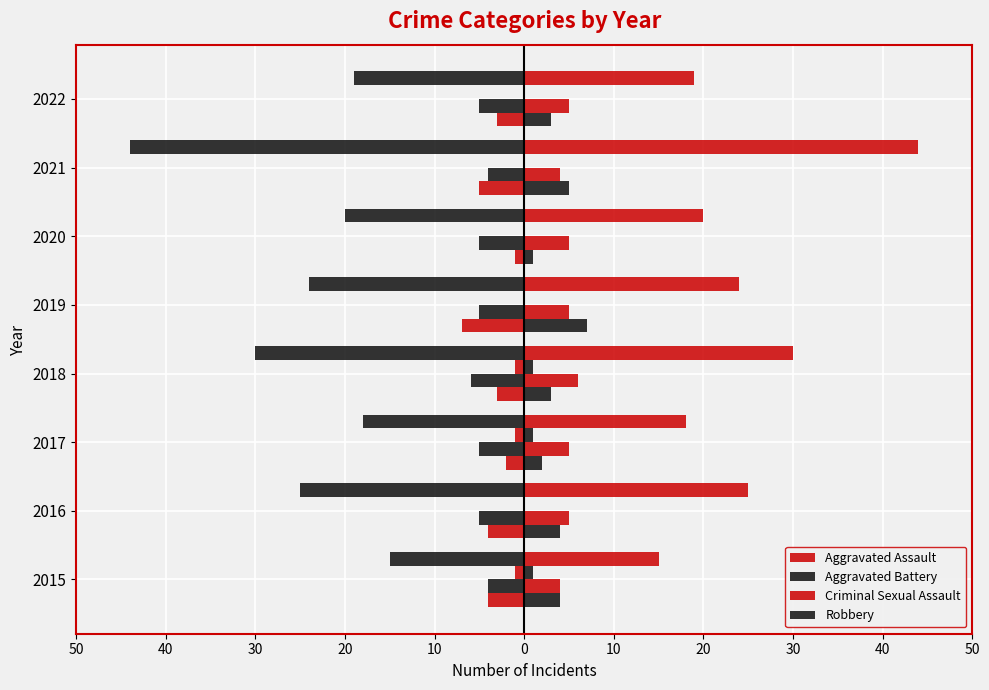

Which has a higher value, 2015 or 2021?

2015